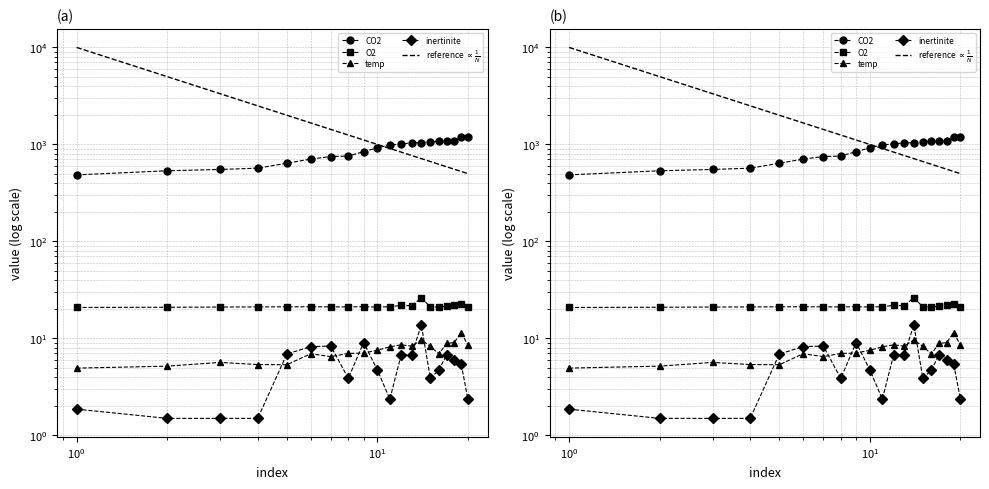

Is it true that inertinite equals 1.5 at 13?

False